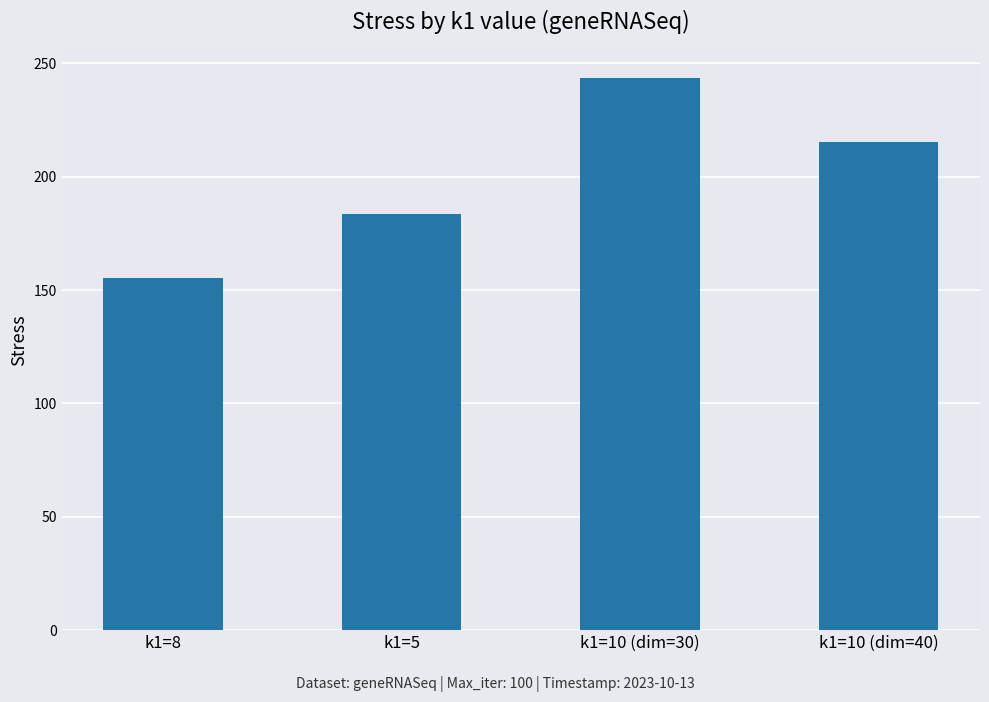

At which label is the value closest to 199?

k1=5